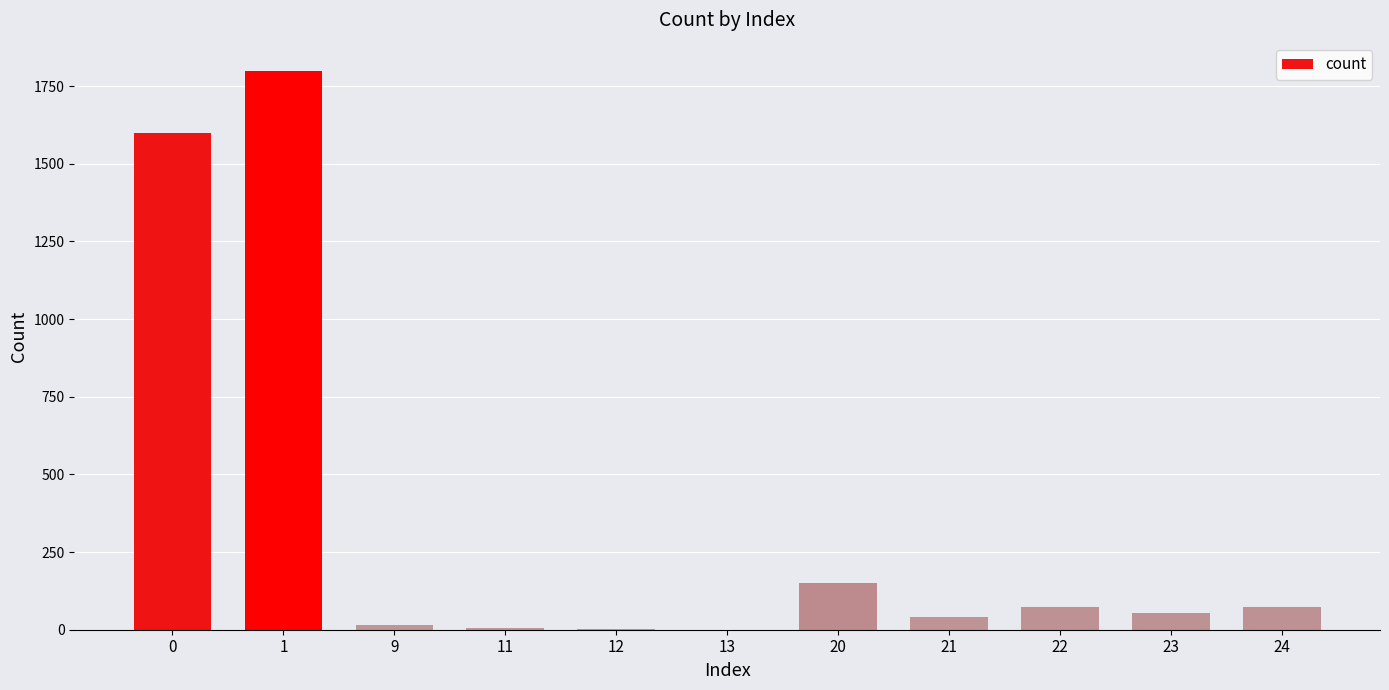

At which category does the chart reach its peak across all series?

1